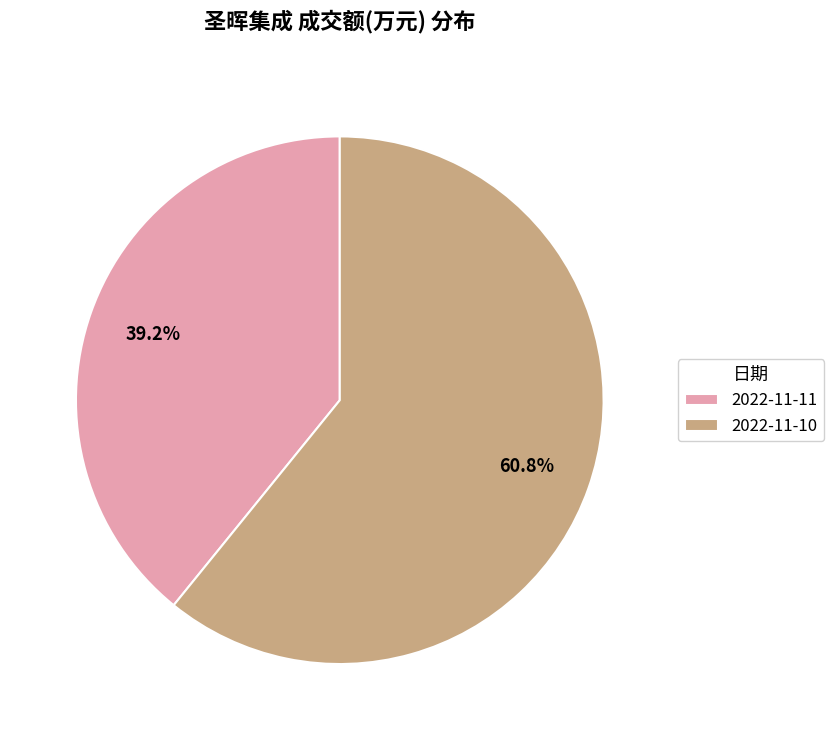

To the nearest percent, what portion does 2022-11-11 represent?

39%